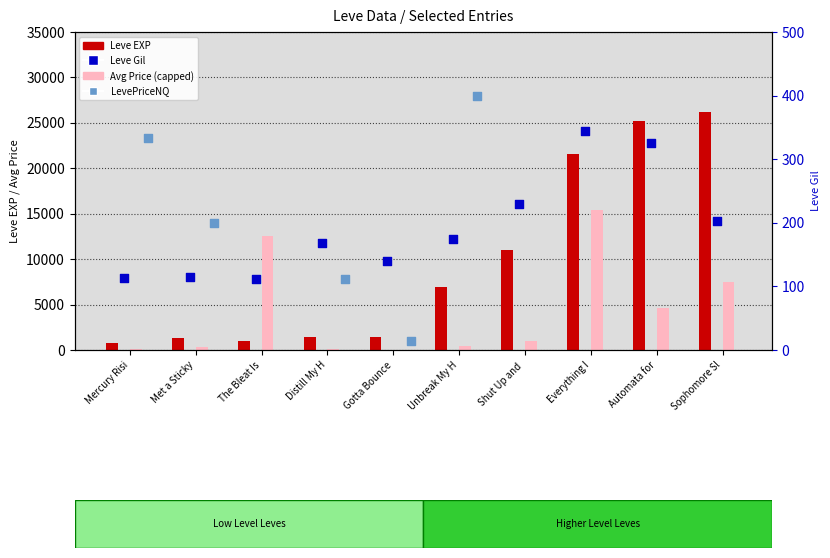

At which category is the sum across all series the highest?

Everything I